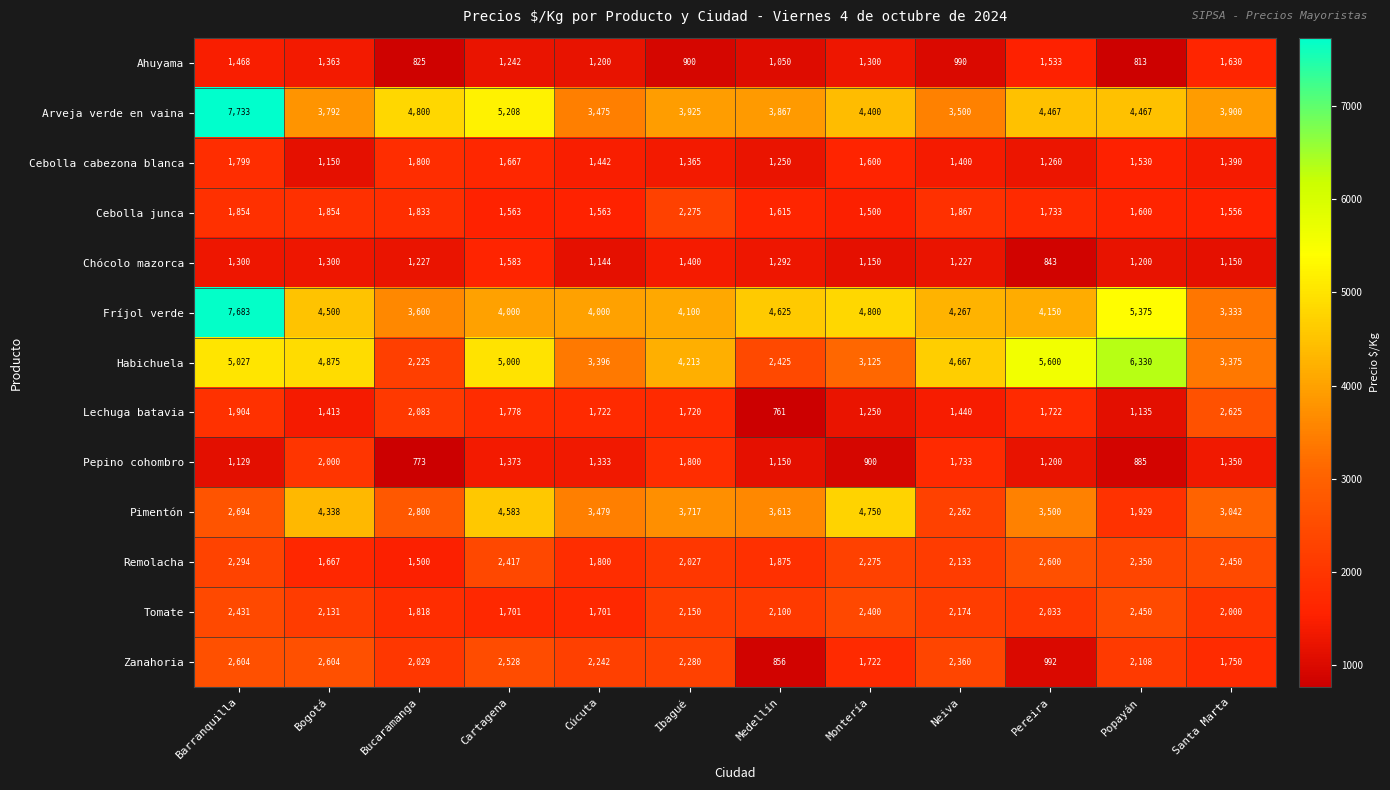

Rank the series by their maximum value, from highest to lowest.

Arveja verde en vaina, Fríjol verde, Habichuela, Pimentón, Lechuga batavia, Zanahoria, Remolacha, Tomate, Cebolla junca, Pepino cohombro, Cebolla cabezona blanca, Ahuyama, Chócolo mazorca